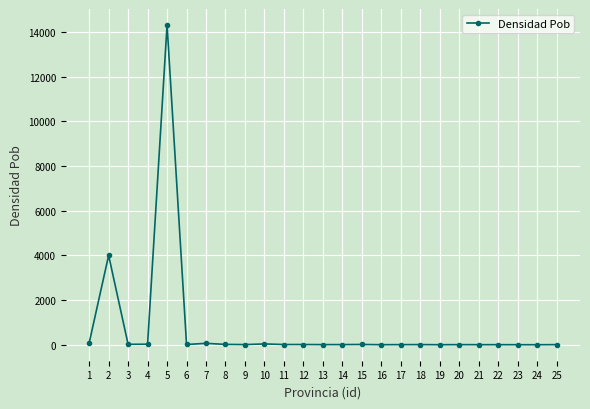

What is the value of the 5th point from the left?

14307.7